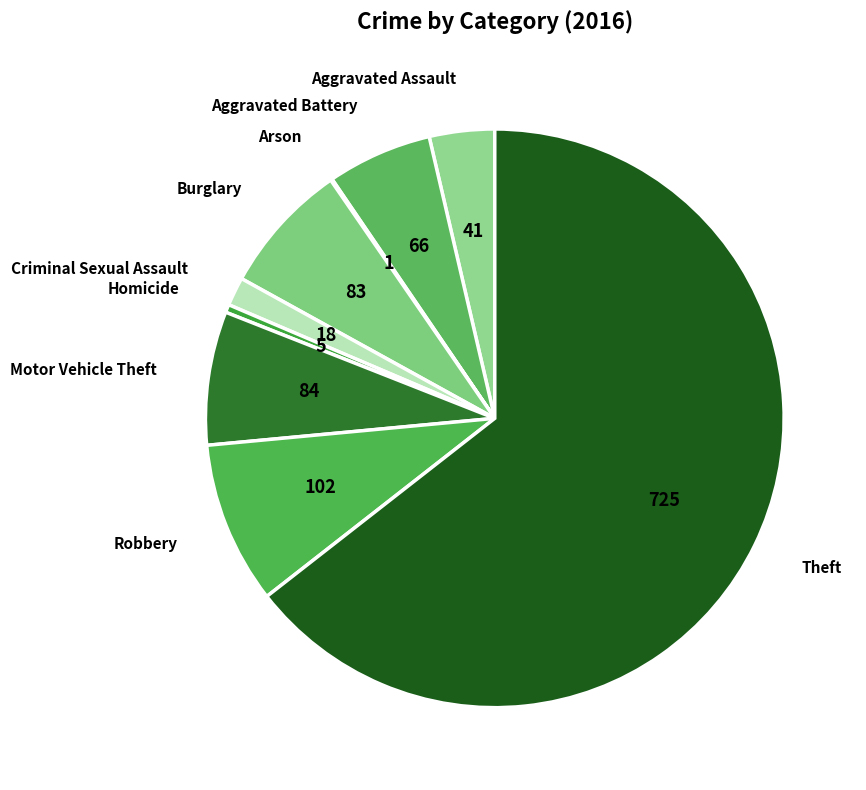

What is the largest slice in the pie chart?

Theft